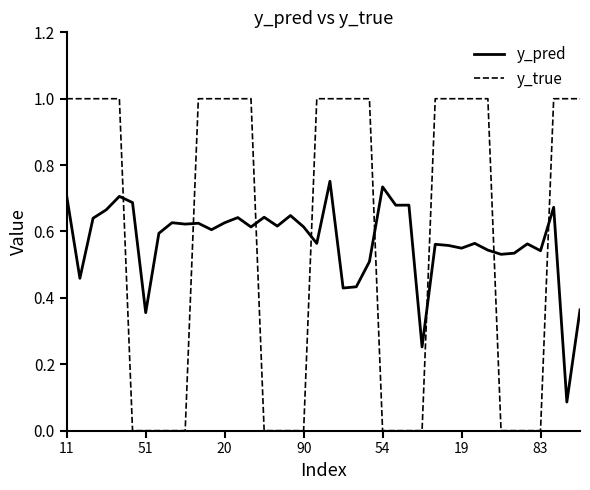

What are all the series names shown in the legend?

y_pred, y_true